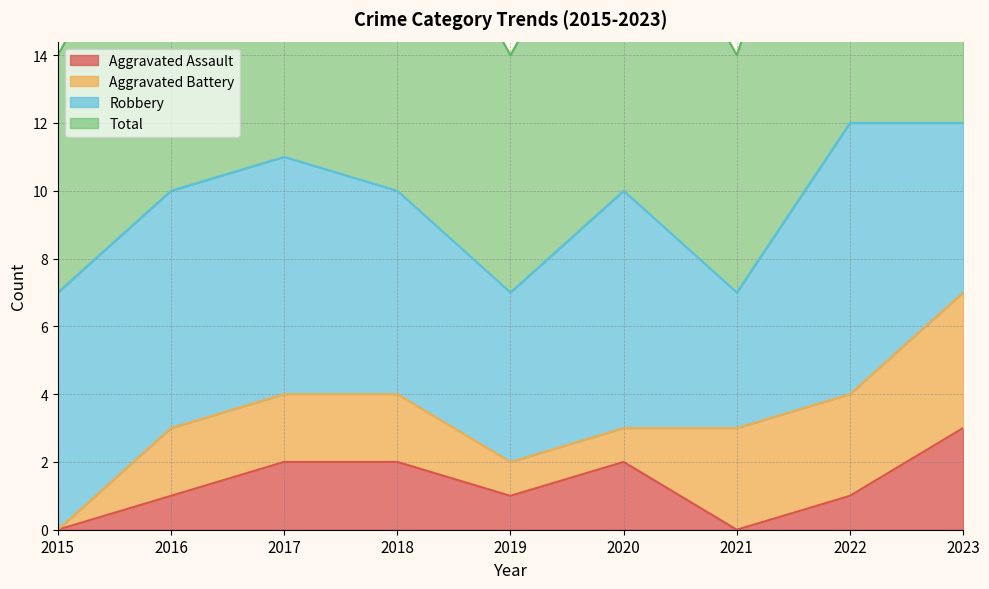

Which series has the largest total across all categories?

Total